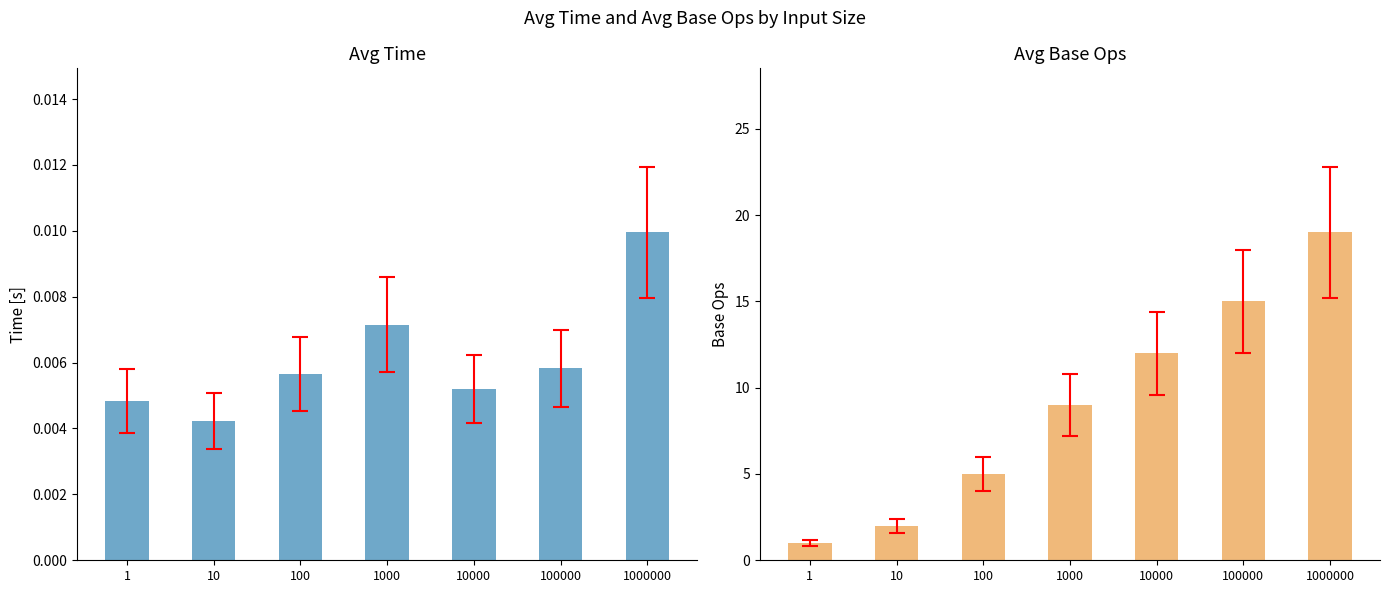

How many categories are shown in the chart?

7